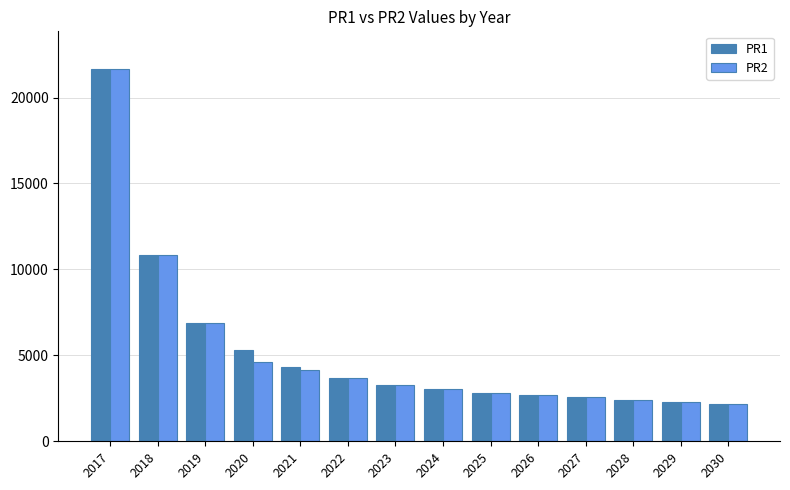

Reading right to left, extract all data points from this chart.

PR1: 2030=2163	2029=2290	2028=2413	2027=2550	2026=2683	2025=2835	2024=3025	2023=3296	2022=3689	2021=4314	2020=5293	2019=6862	2018=10831	2017=21684
PR2: 2030=2163	2029=2290	2028=2413	2027=2550	2026=2683	2025=2835	2024=3025	2023=3296	2022=3689	2021=4157	2020=4634	2019=6862	2018=10831	2017=21684